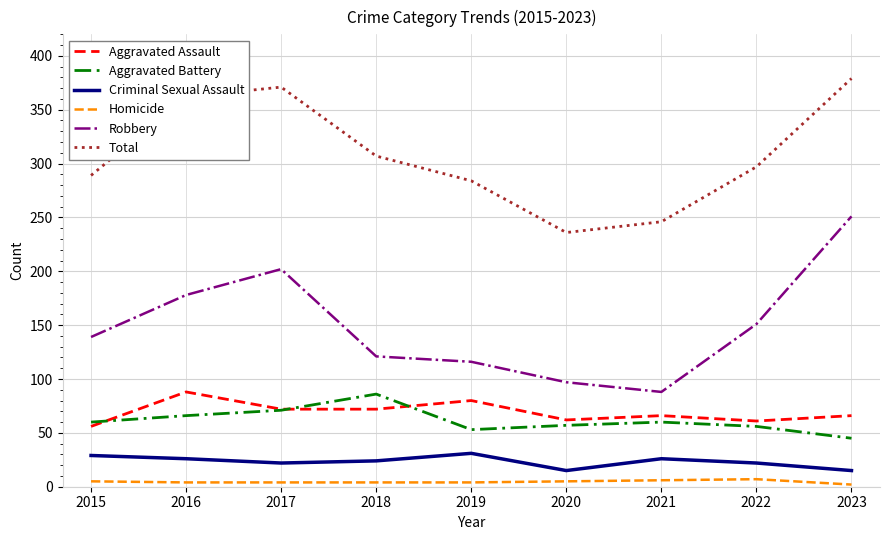

What is the difference between the highest and lowest values at 2020?

231